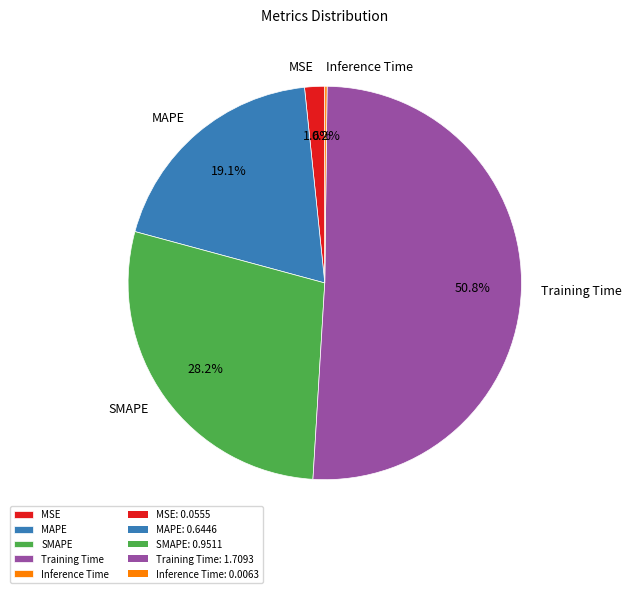

To the nearest percent, what portion does MAPE represent?

19%